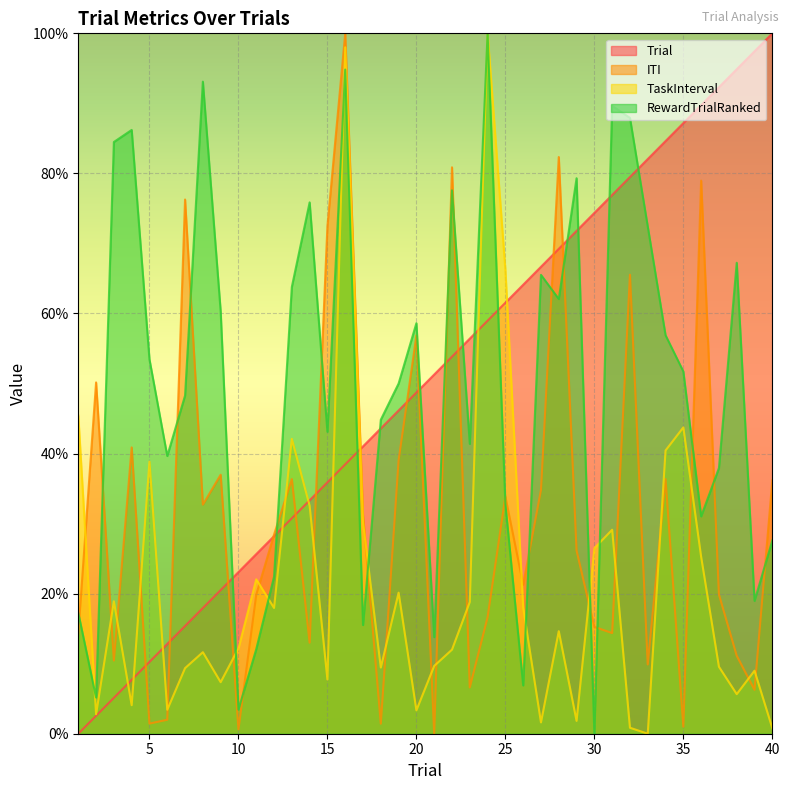

At which category is the sum across all series the highest?

16